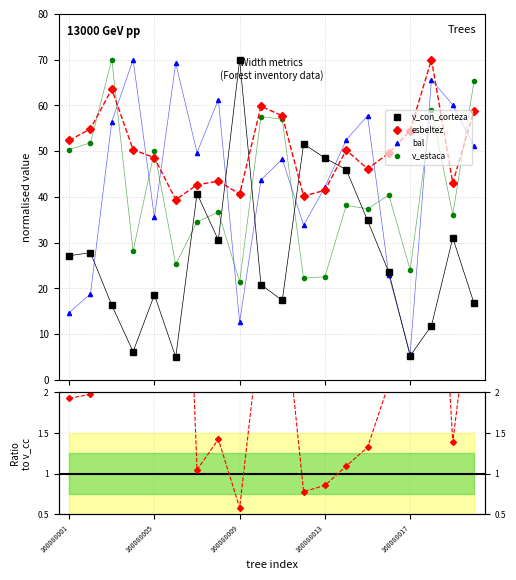

True or false: bal has more than 0 points higher than both neighbors.

True